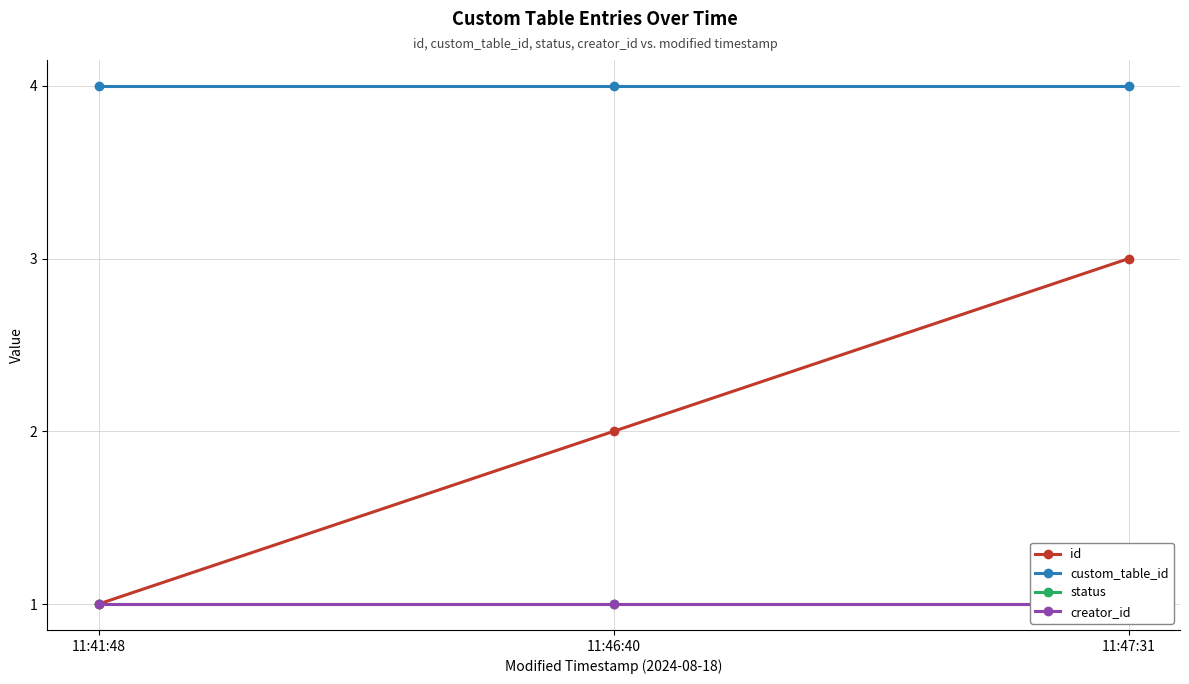

What position from the right is 11:41:48?

3